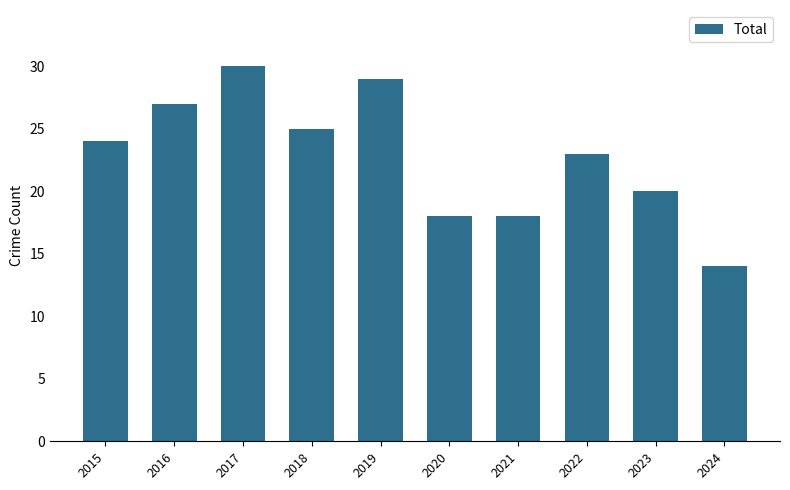

Reading left to right, what are all the values shown in this chart?

2015=24	2016=27	2017=30	2018=25	2019=29	2020=18	2021=18	2022=23	2023=20	2024=14